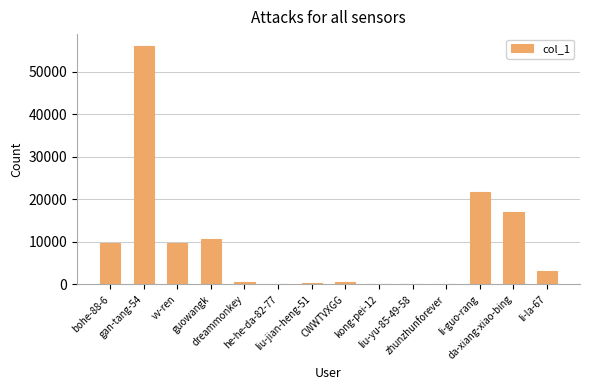

How many data points does each series have?

14